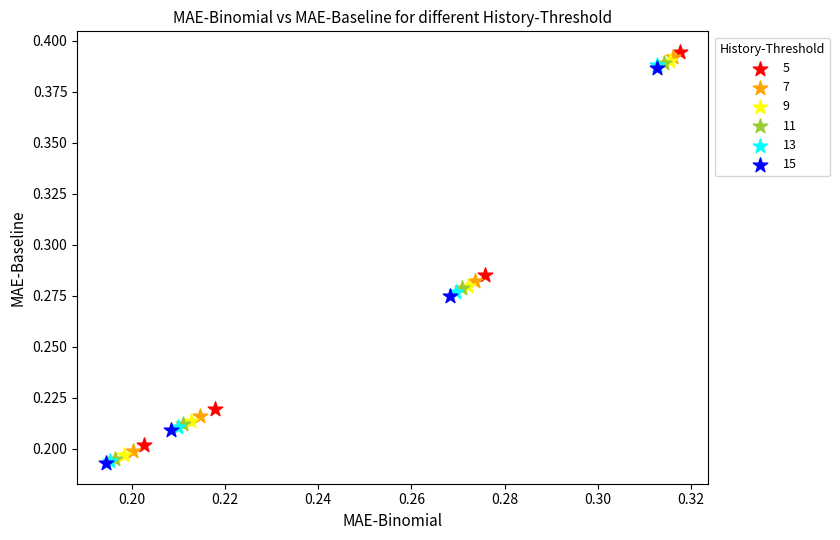

Which series contains the highest Y value?

5